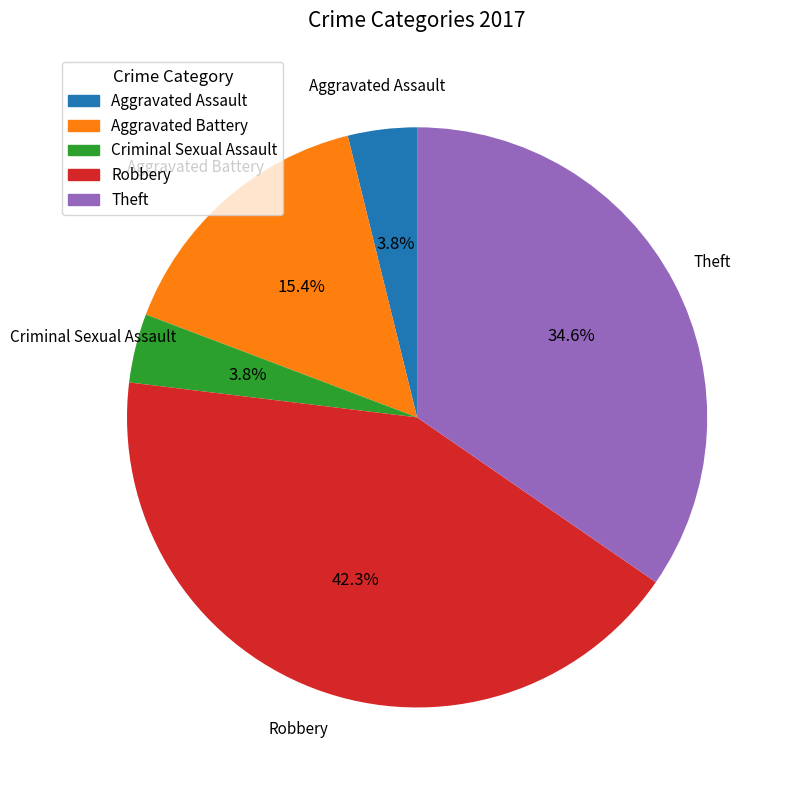

Does any single category account for the majority?

No